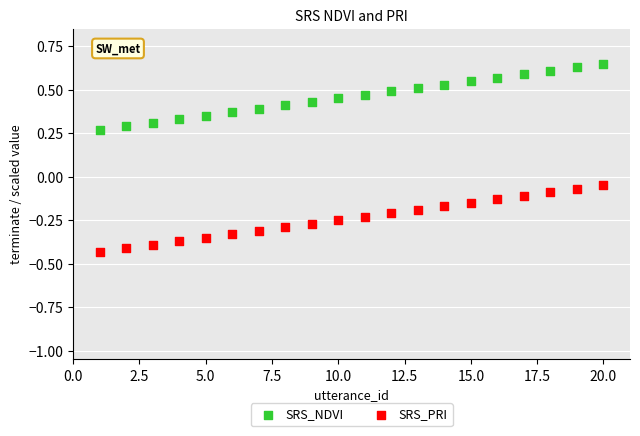

Which series reaches the minimum Y coordinate?

SRS_PRI